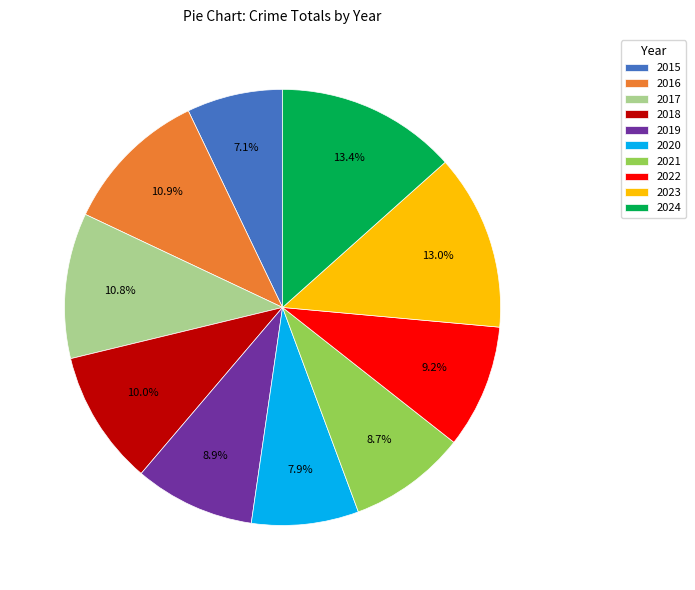

What is the ratio of the value at 2023 to the value at 2020?

1.6